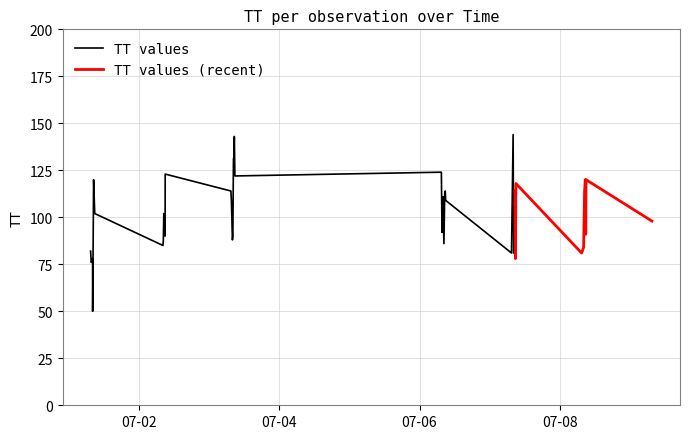

Reading right to left, list all the values displayed in this chart.

98	120	91	120	114	84	81	118	78	114	81	144	81	109	114	113	86	111	92	124	122	143	132	131	90	88	109	114	123	90	102	88	85	102	105	120	50	78	76	82